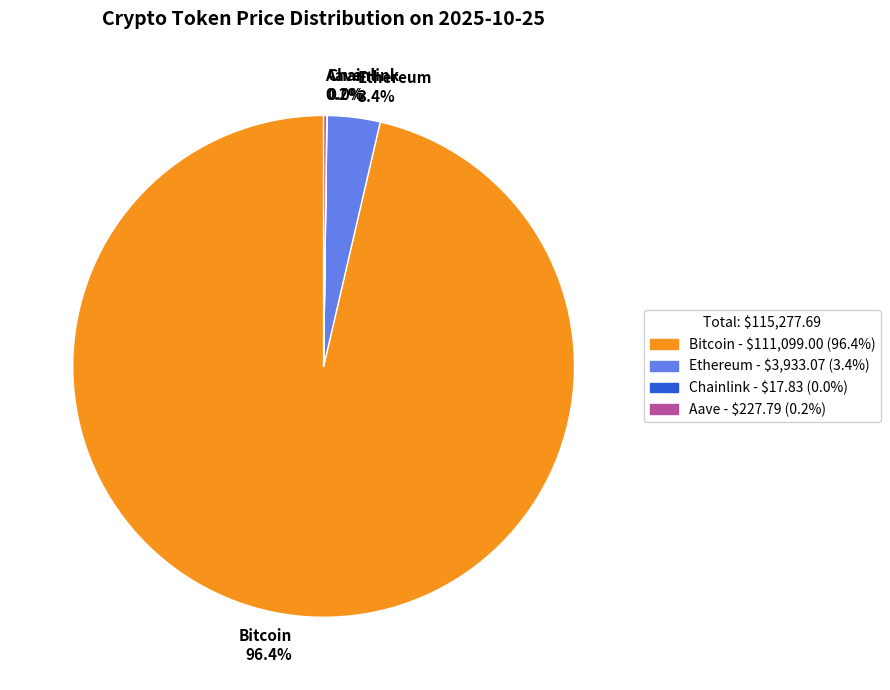

To the nearest percent, what portion does Bitcoin represent?

96%